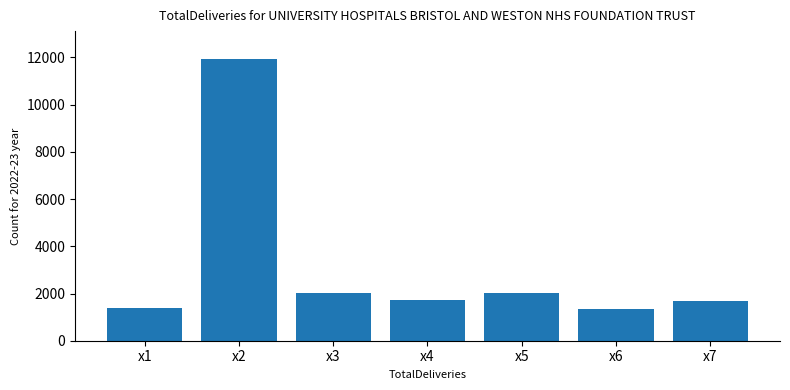

Does the chart contain stacked bars?

No